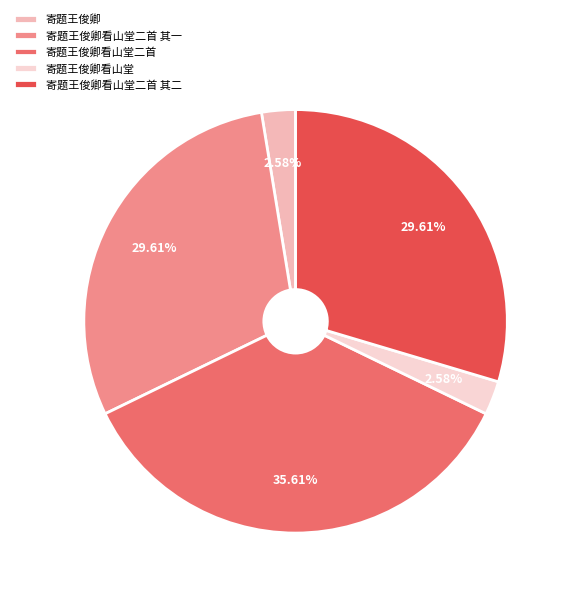

Which category has the biggest portion of the pie?

寄题王俊卿看山堂二首